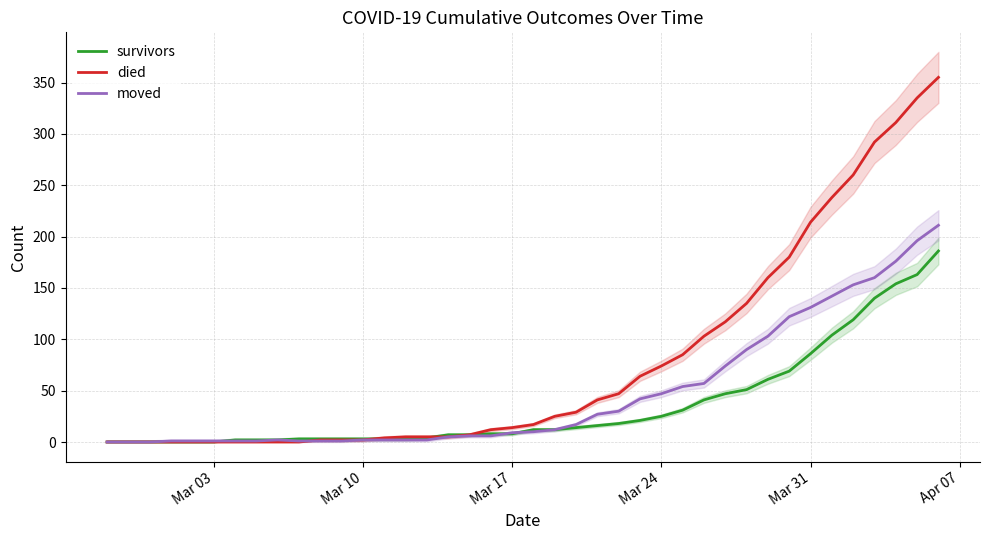

What is the sum of all moved values?

1898